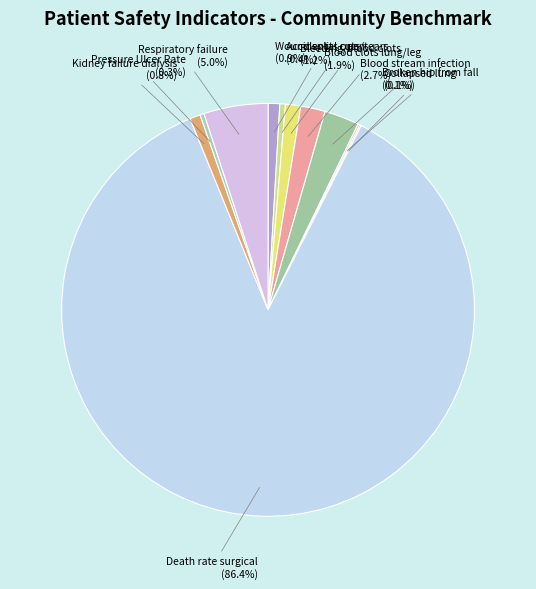

What is the largest slice in the pie chart?

Death rate surgical